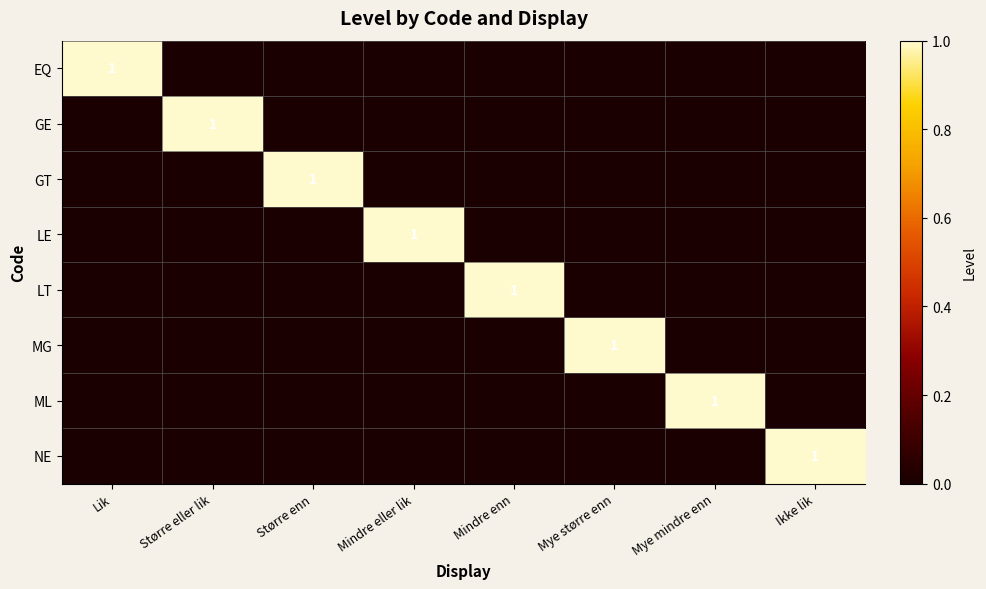

The value of MG at Mye større enn is 2. True or false?

False